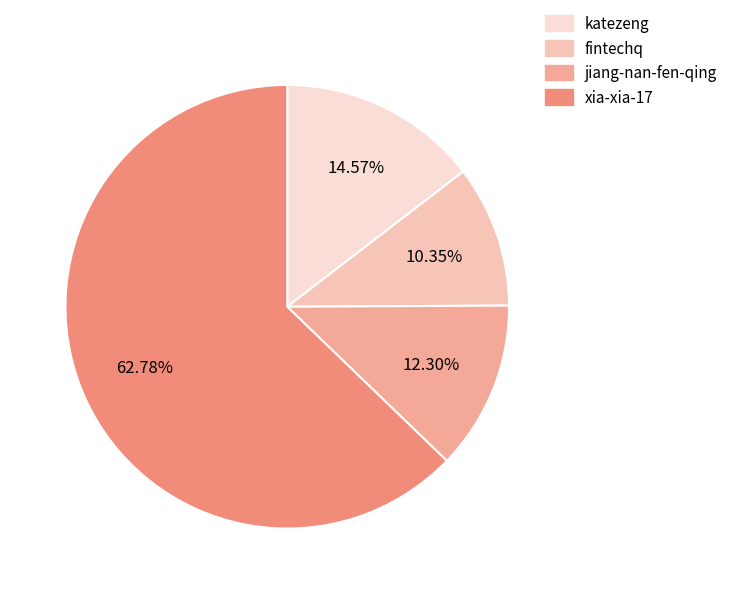

To the nearest percent, what is the difference between the largest and smallest slice percentages?

52%